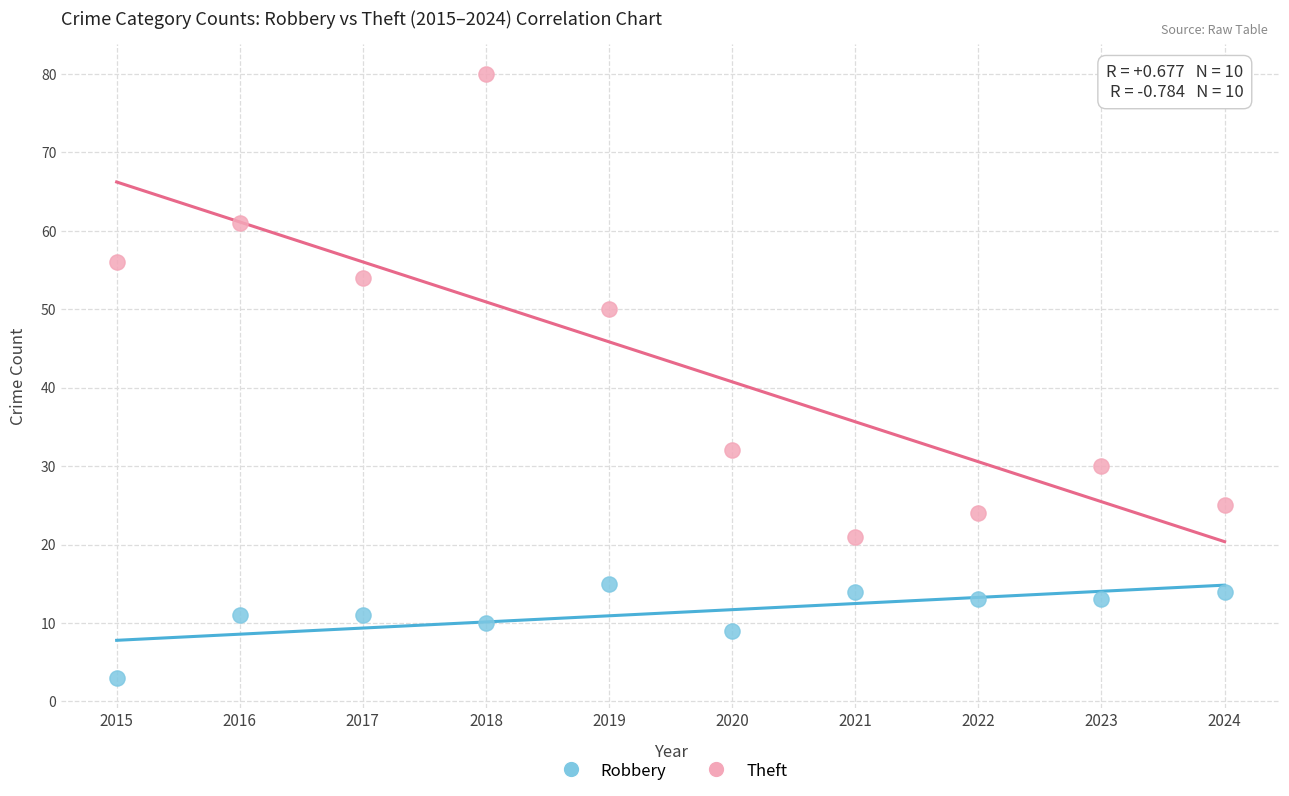

What are all the series names shown in the legend?

Robbery, Theft